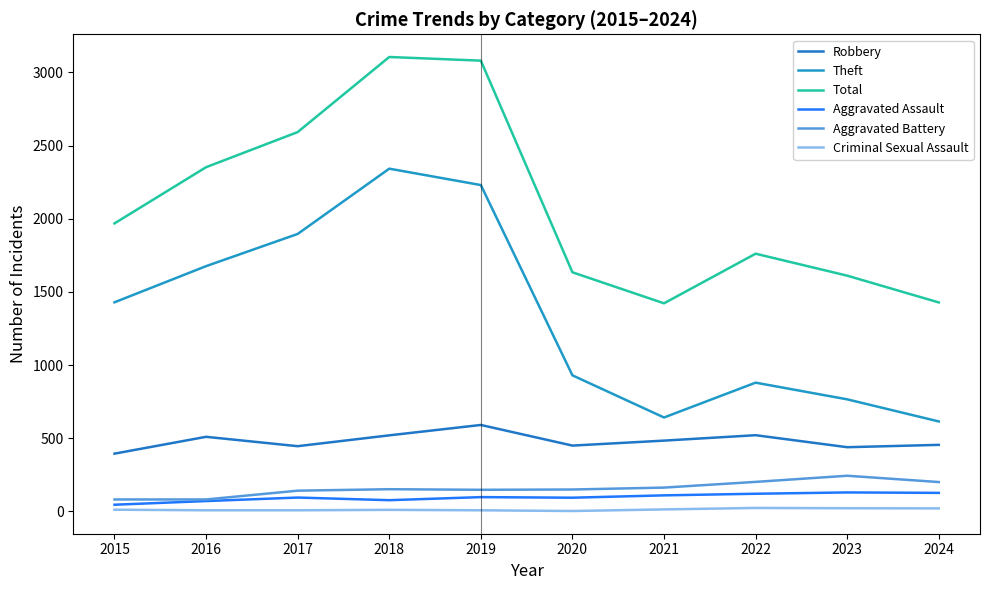

At which category is the sum across all series the highest?

2018